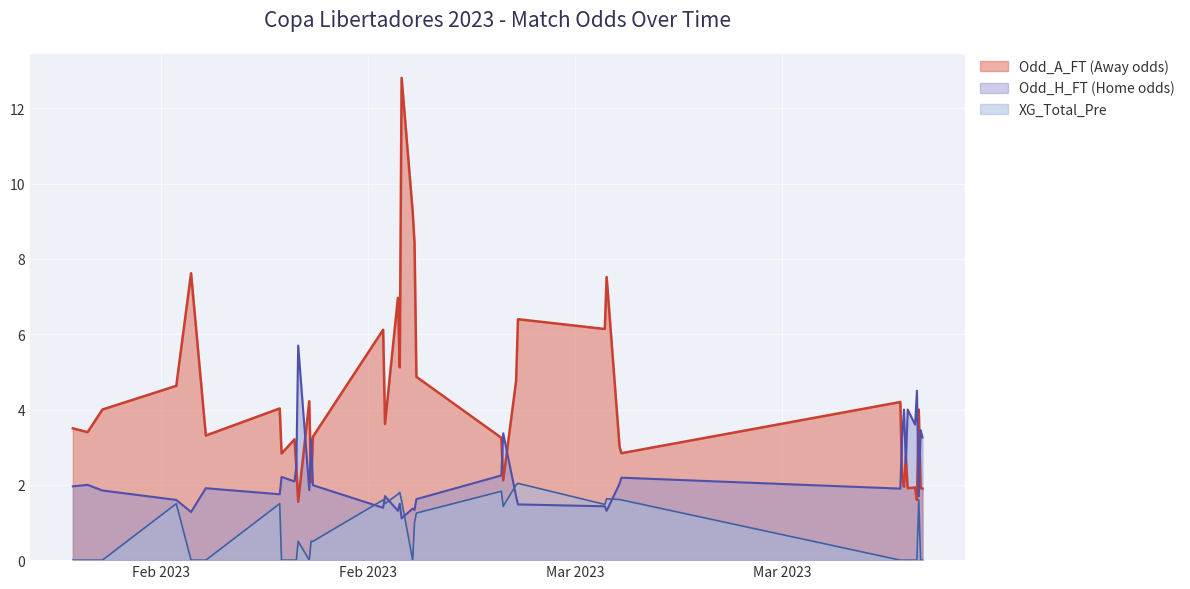

What is the maximum value shown in the chart?

12.8